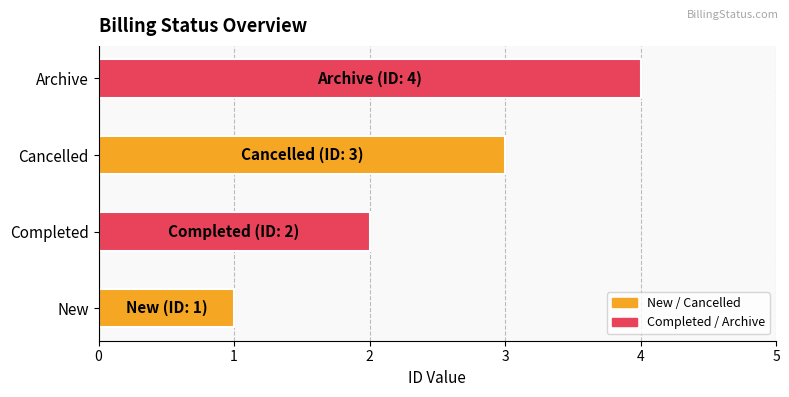

What is the change in value from New to Cancelled?

+2